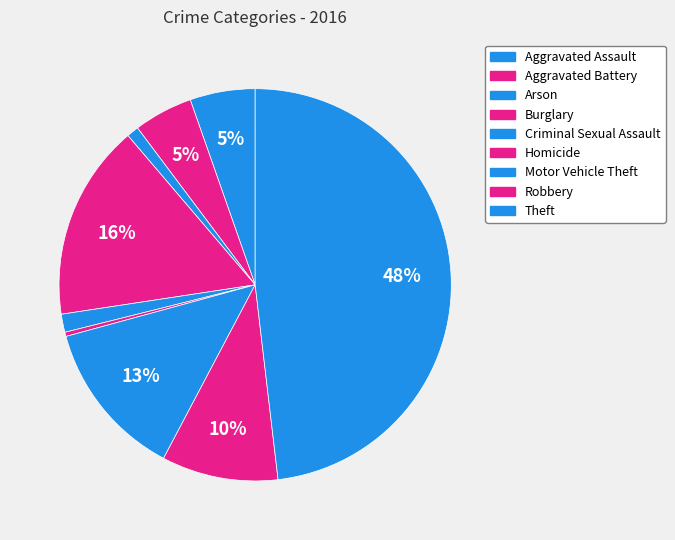

Which slice is the largest?

Theft